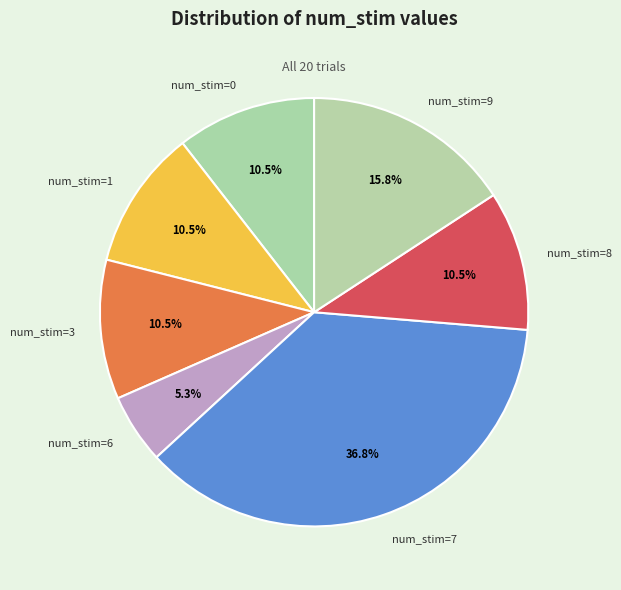

What is the largest slice in the pie chart?

num_stim=7